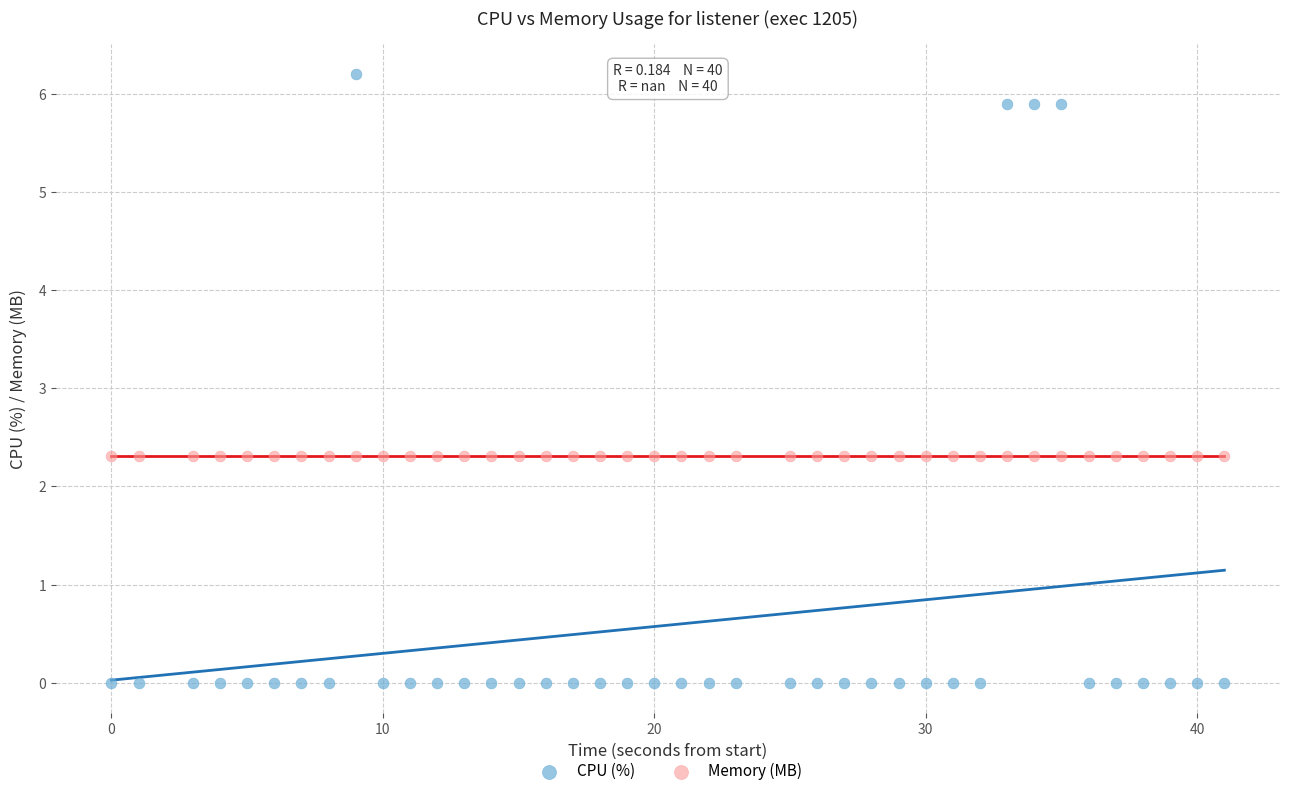

Which series reaches the maximum Y coordinate?

CPU (%)